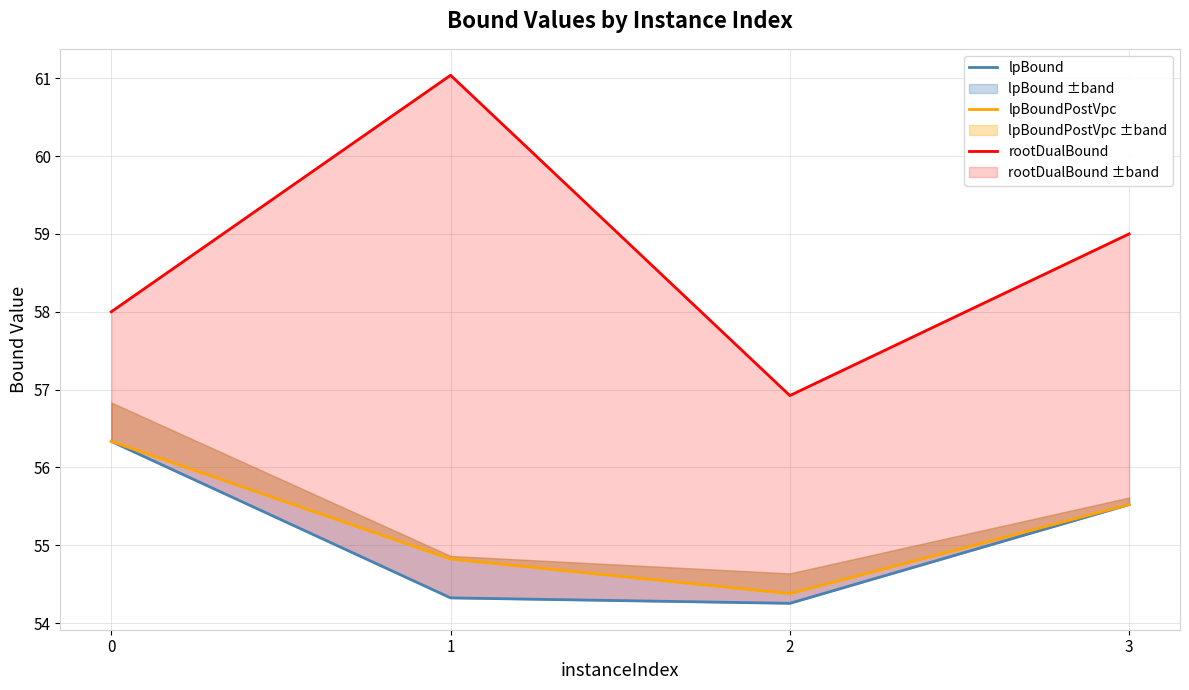

Reading left to right, list all the values displayed in this chart.

lpBound: 0=56.3	1=54.3	2=54.3	3=55.5
lpBoundPostVpc: 0=56.3	1=54.8	2=54.4	3=55.5
rootDualBound: 0=58.0	1=61.0	2=56.9	3=59.0